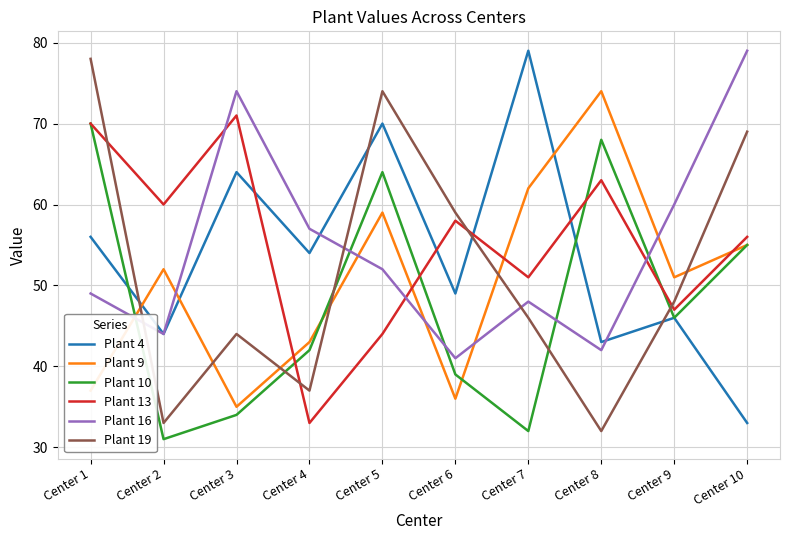

True or false: Plant 9 and Plant 16 cross at least once.

True